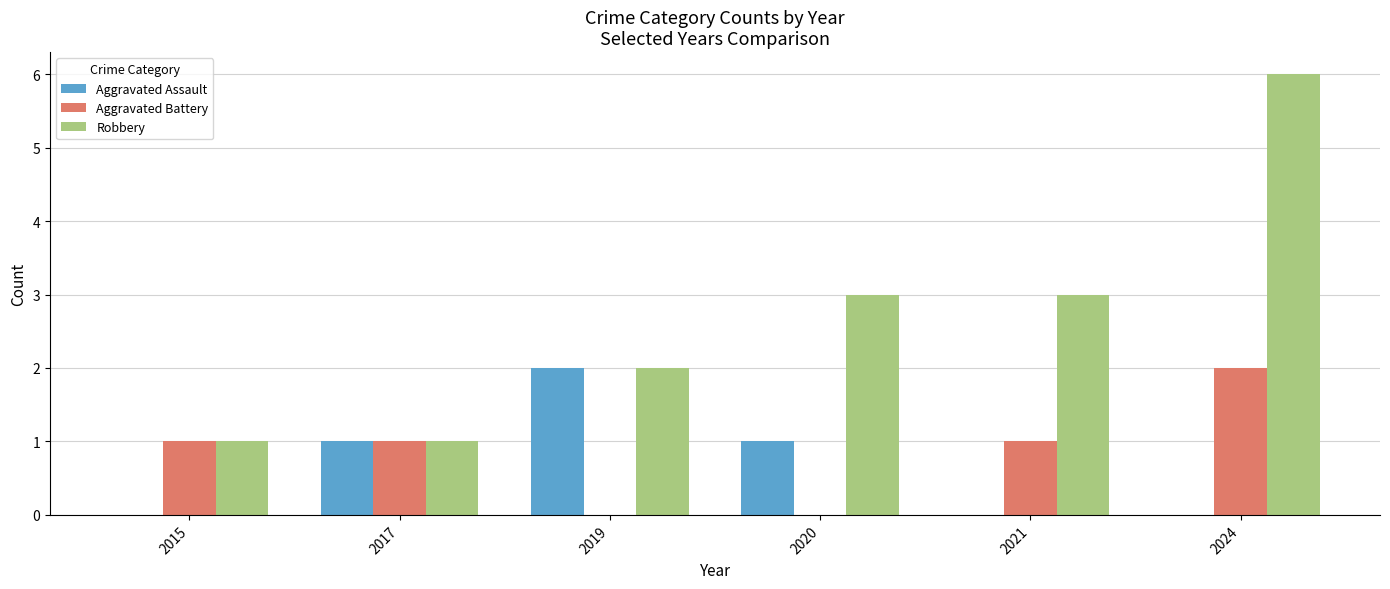

Count the number of data series in this chart.

3